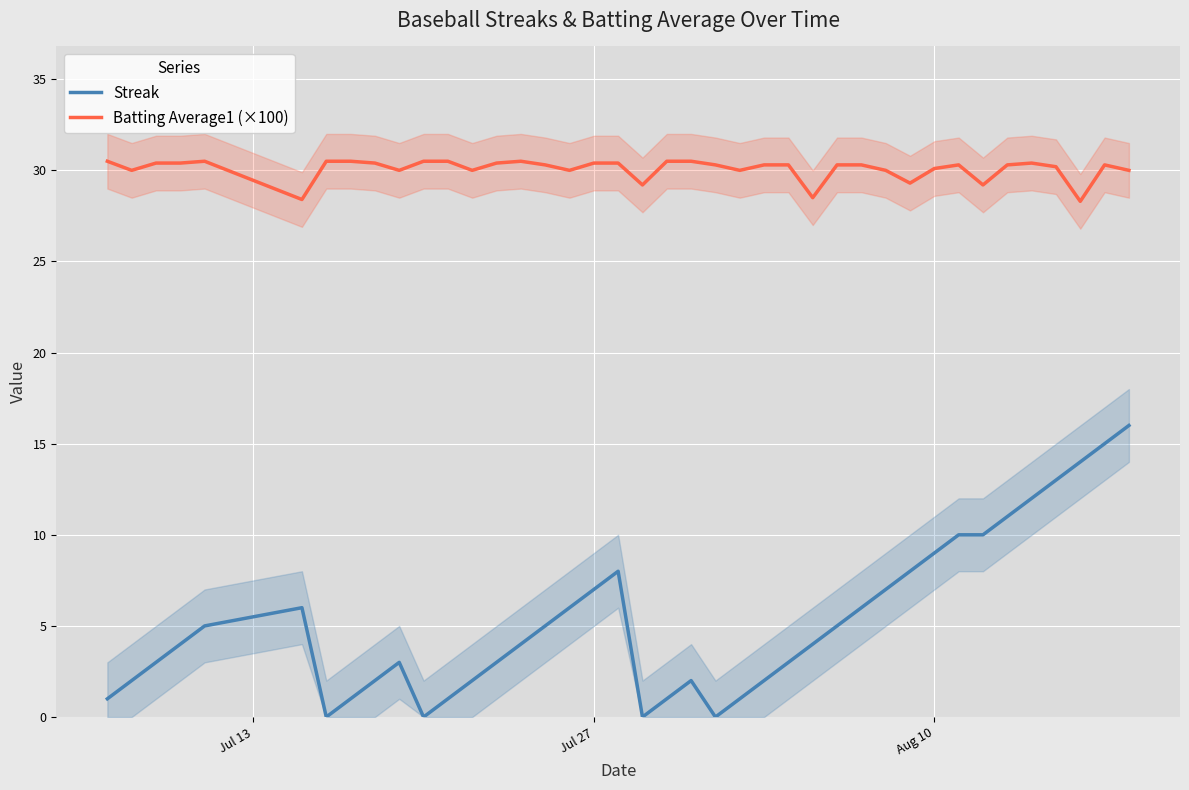

True or false: Streak and Batting Average1 (×100) cross at least once.

False